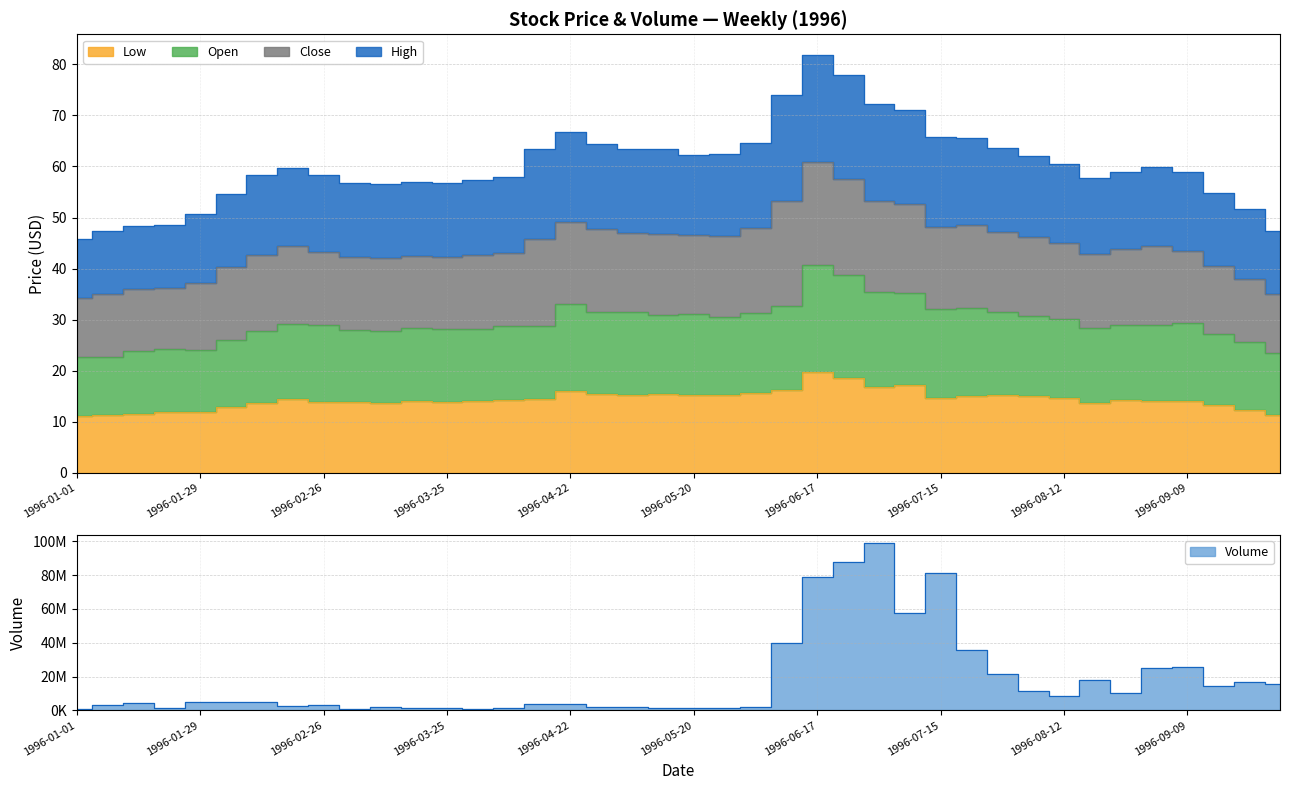

Between 1996-02-05 and 1996-08-05, which series saw the biggest shift?

High